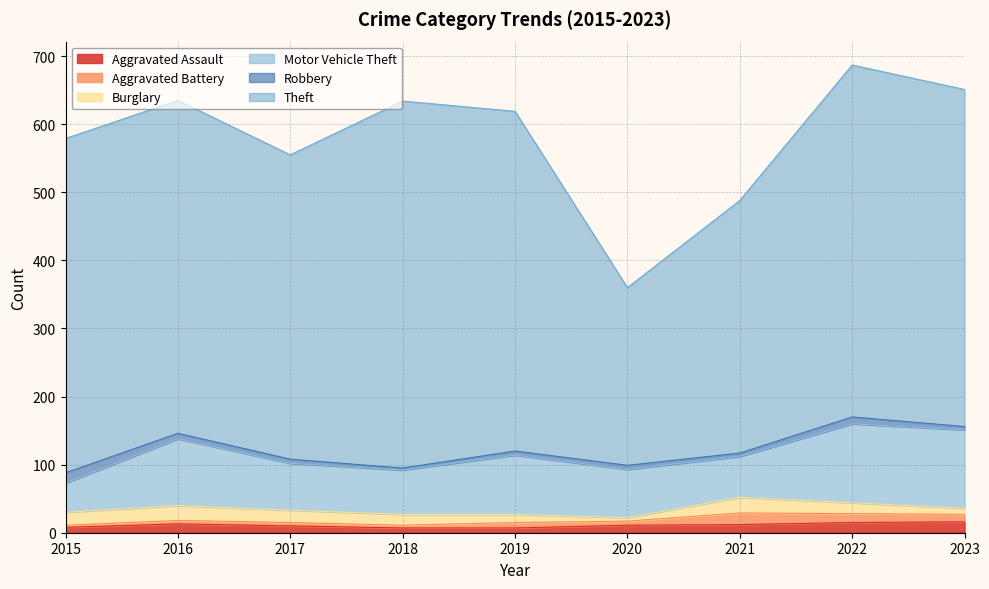

At which label does Robbery first exceed 6?

2015